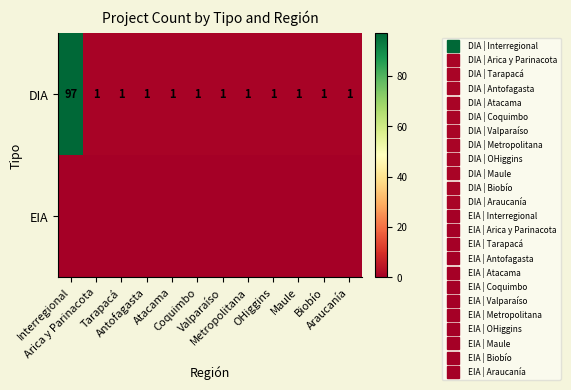

What is the total value across all series at Tarapacá?

1